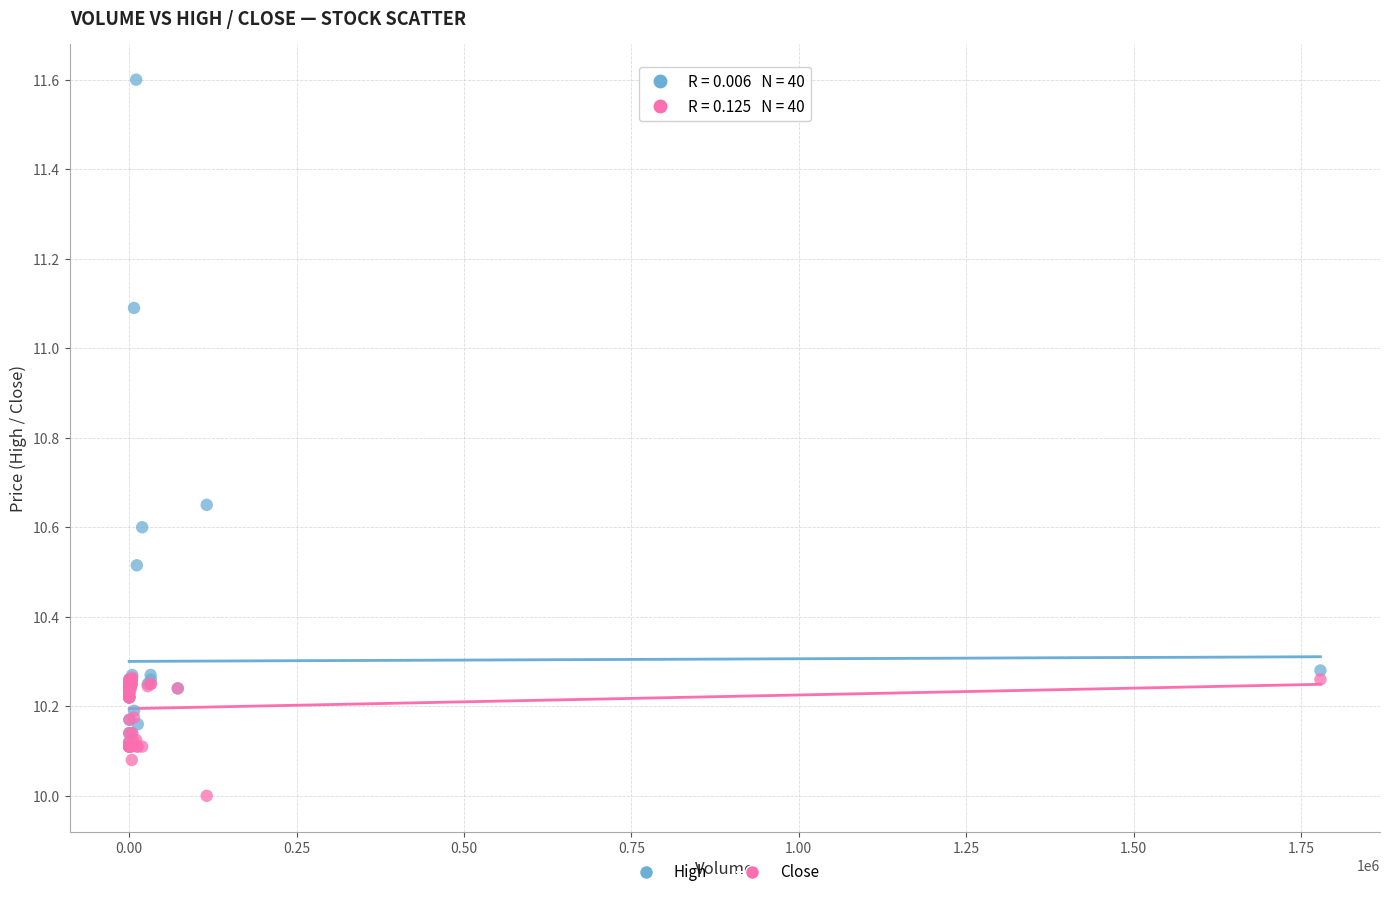

Which series reaches the maximum Y coordinate?

High